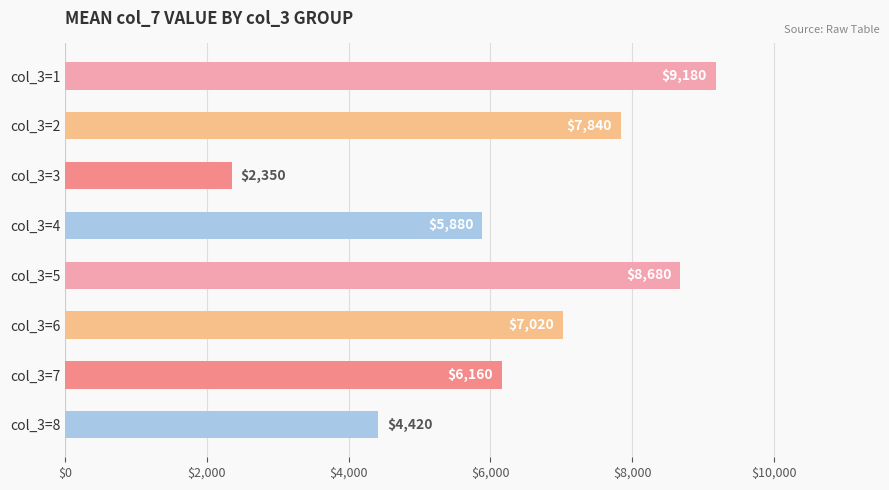

What is the change in value from col_3=3 to col_3=8?

+2070